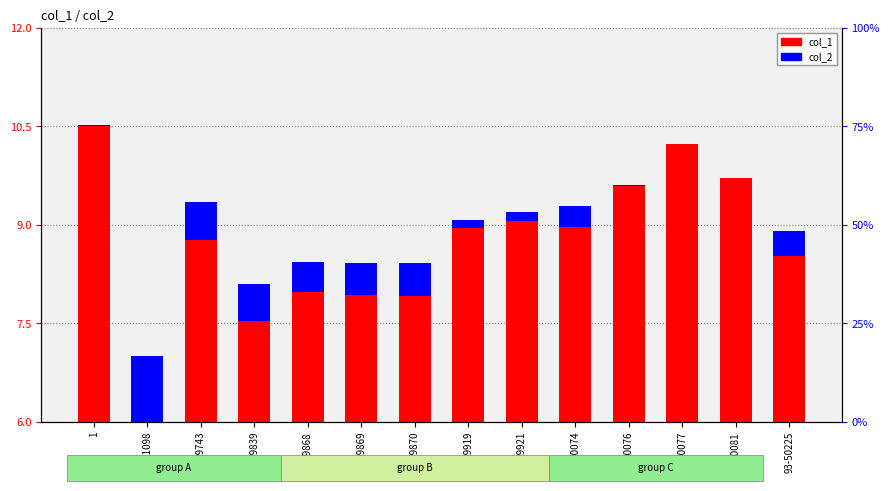

How many groups of bars are there?

14